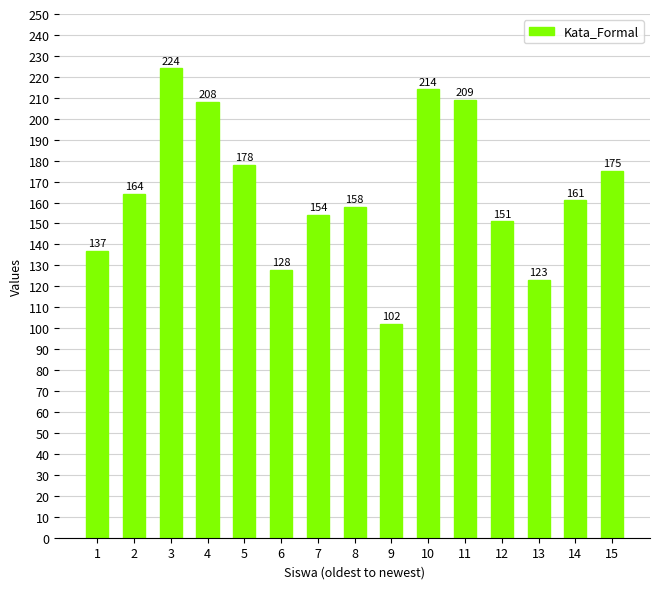

The value at 13 is 123. True or false?

True